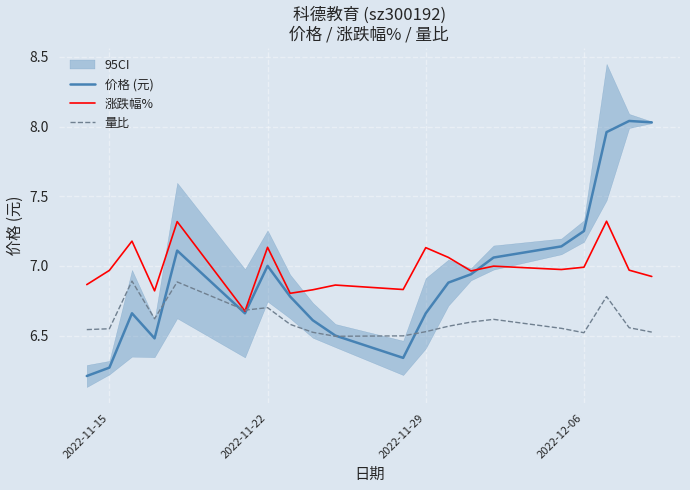

What is the minimum value for 涨跌幅%?

6.7